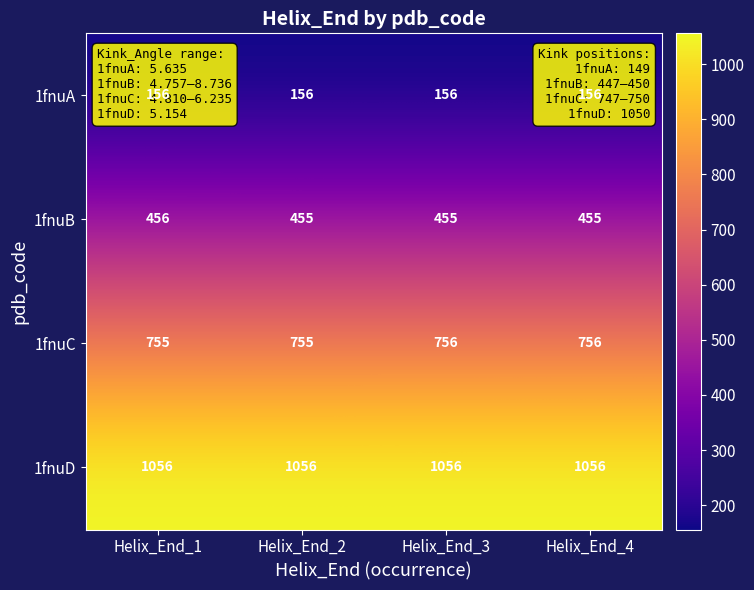

At how many categories does at least one series exceed 681?

4